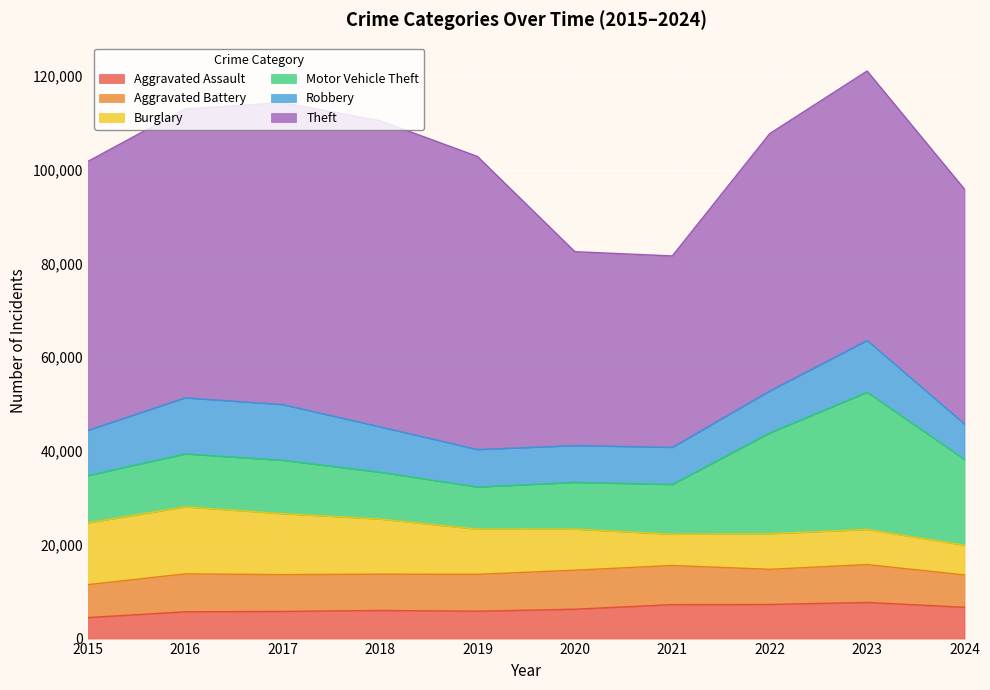

How many intersections are there between Burglary and Robbery?

1